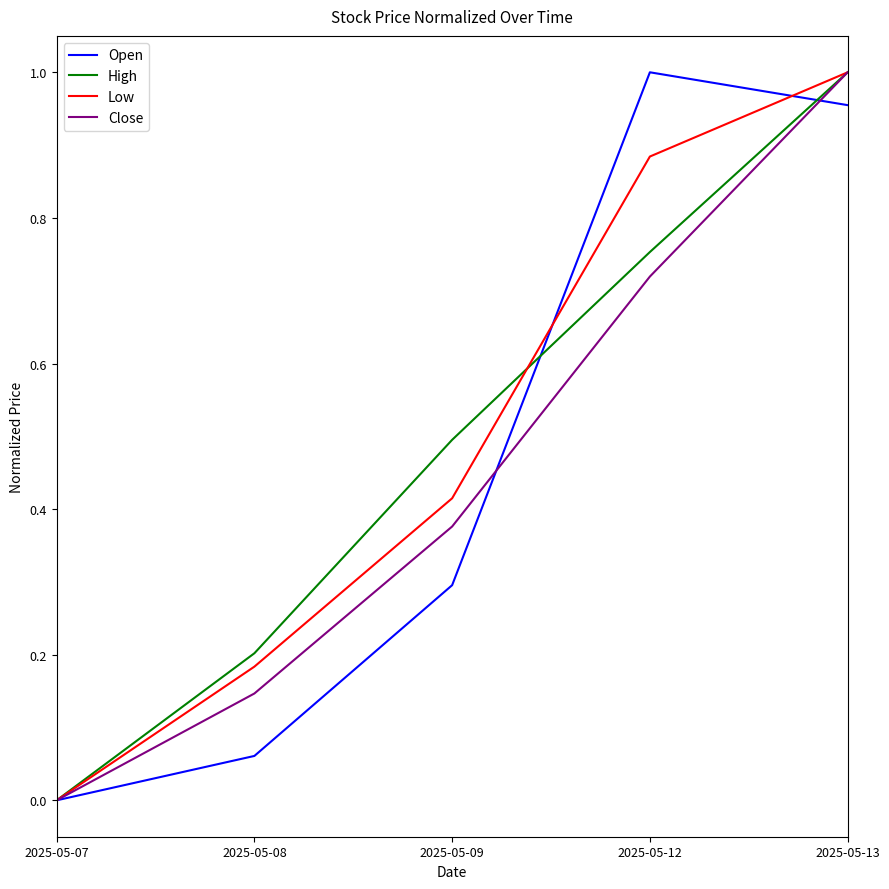

At which category is the sum across all series the highest?

2025-05-13